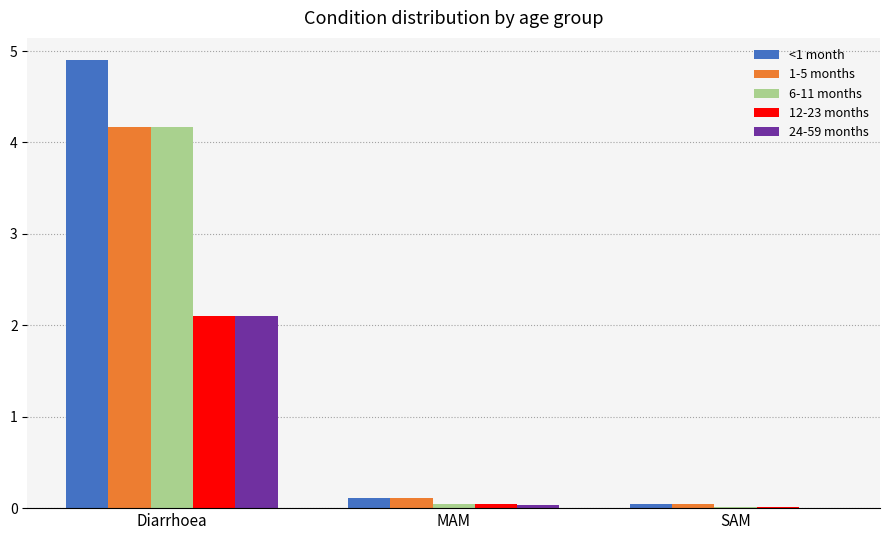

The value of <1 month at SAM is 0.0. True or false?

True